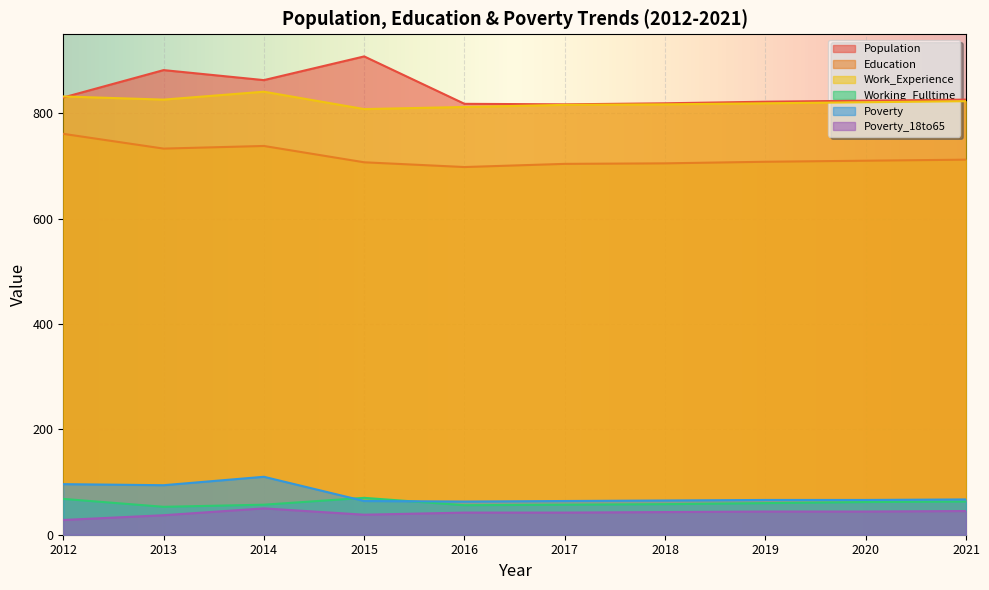

The value of Education at 2018 is 705. True or false?

True